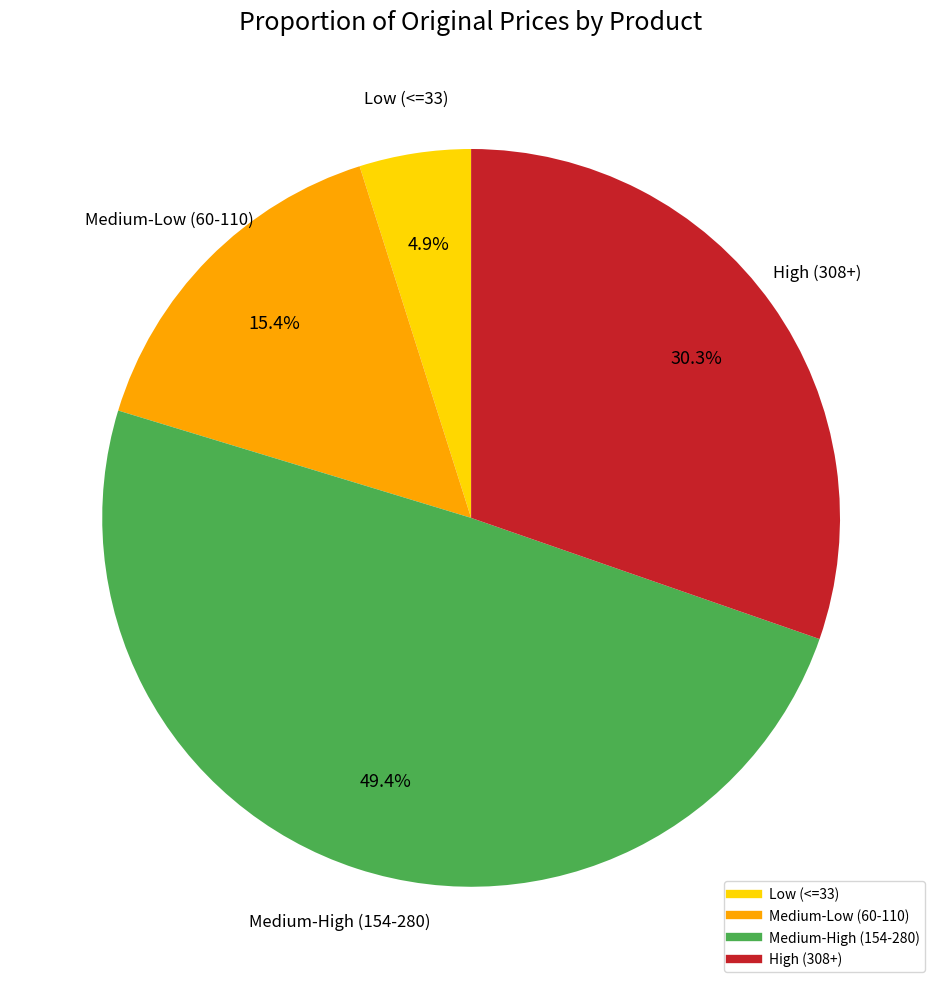

Does any single category account for the majority?

No